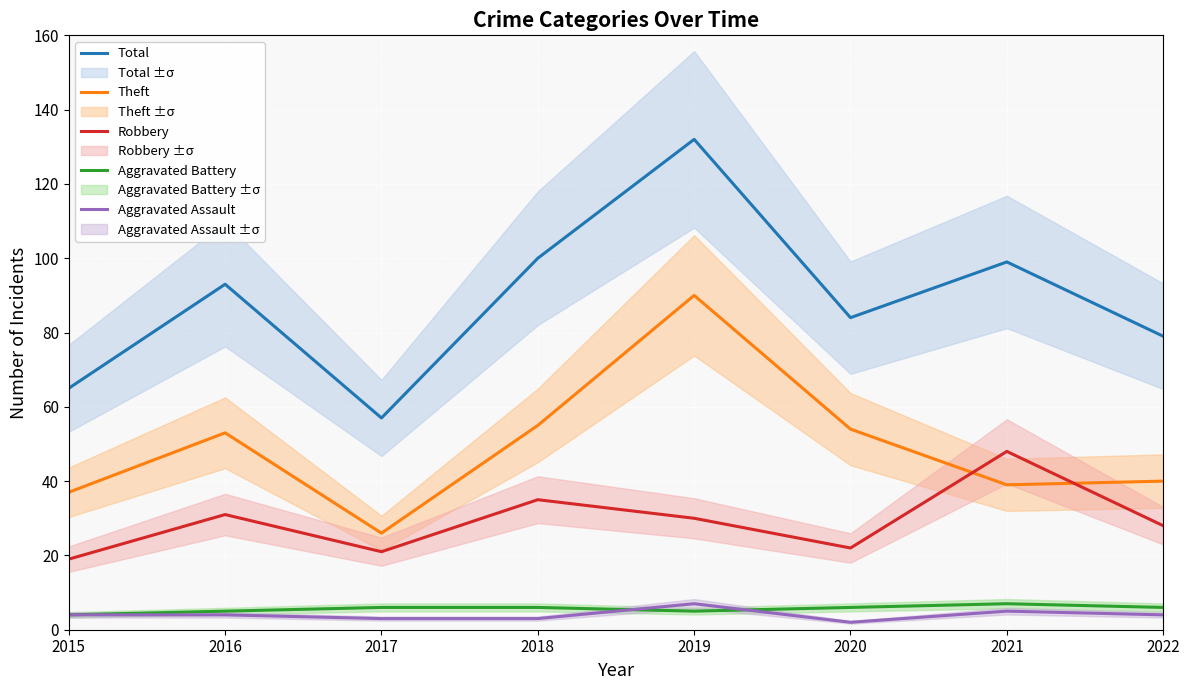

Reading right to left, extract all data points from this chart.

Total: 79	99	84	132	100	57	93	65
Theft: 40	39	54	90	55	26	53	37
Robbery: 28	48	22	30	35	21	31	19
Aggravated Battery: 6	7	6	5	6	6	5	4
Aggravated Assault: 4	5	2	7	3	3	4	4